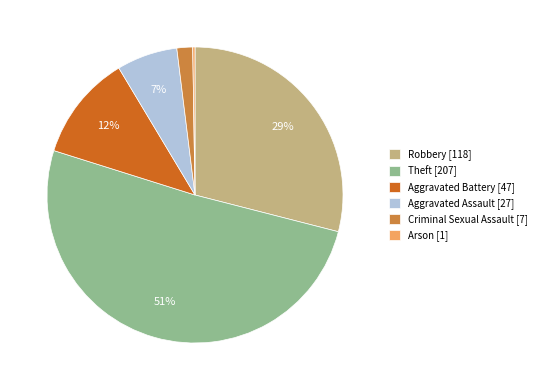

Is the sum of Theft [207] and Aggravated Assault [27] greater than half?

Yes